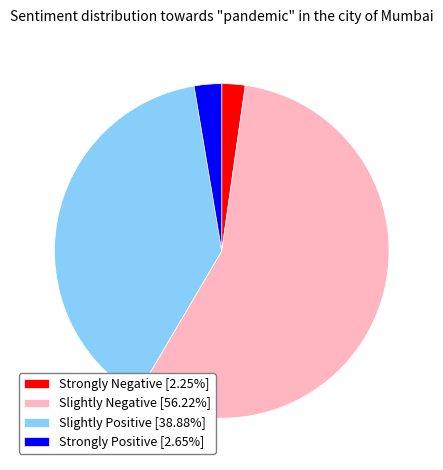

How many segments does this pie chart have?

4